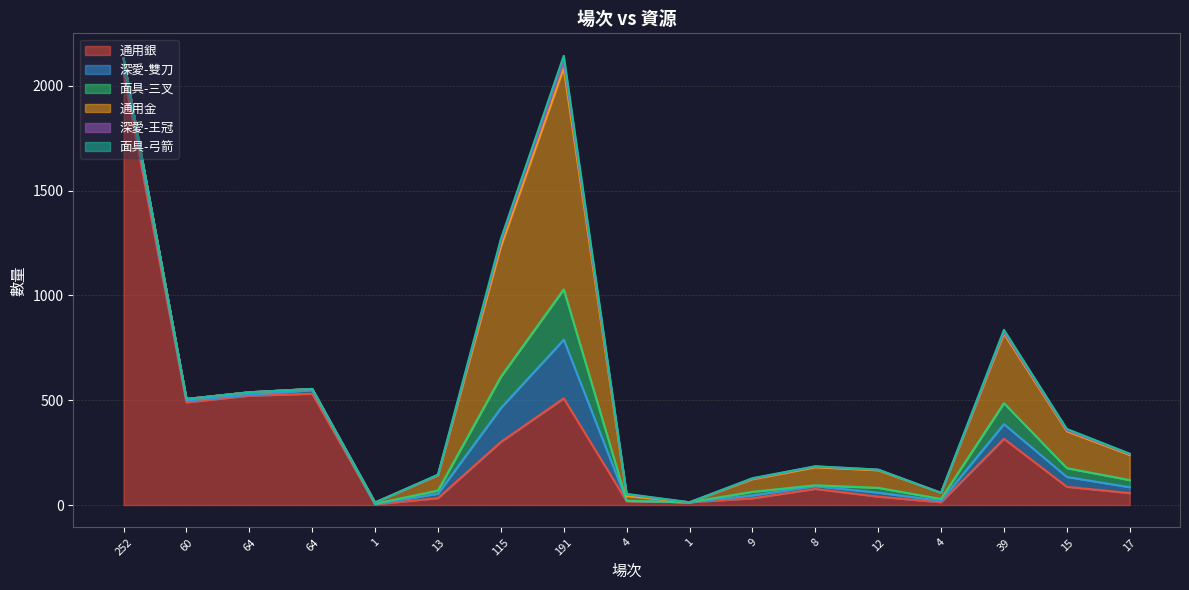

Between 64 and 9, which is larger?

64